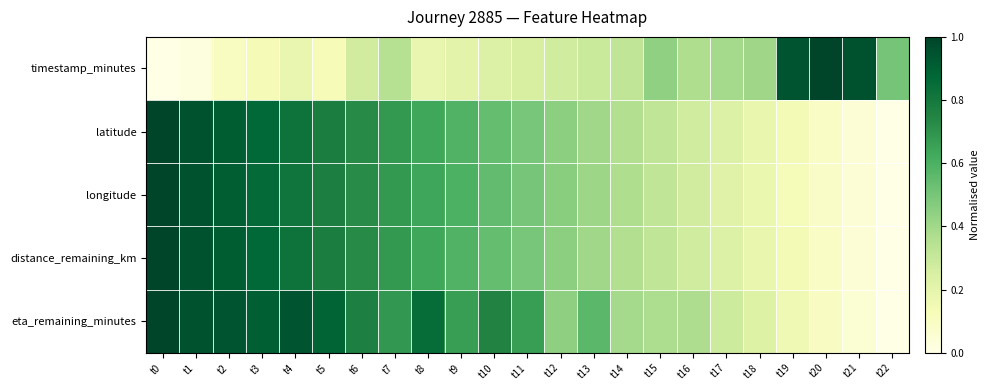

Reading left to right, what are all the values shown in this chart?

timestamp_minutes: t0=0.0	t1=0.0	t2=0.1	t3=0.1	t4=0.2	t5=0.1	t6=0.3	t7=0.3	t8=0.2	t9=0.2	t10=0.2	t11=0.3	t12=0.3	t13=0.3	t14=0.3	t15=0.4	t16=0.4	t17=0.4	t18=0.4	t19=0.9	t20=1.0	t21=1.0	t22=0.5
latitude: t0=1.0	t1=1.0	t2=0.9	t3=0.9	t4=0.8	t5=0.8	t6=0.7	t7=0.7	t8=0.6	t9=0.6	t10=0.5	t11=0.5	t12=0.5	t13=0.4	t14=0.4	t15=0.3	t16=0.3	t17=0.2	t18=0.2	t19=0.1	t20=0.1	t21=0.0	t22=0.0
longitude: t0=1.0	t1=1.0	t2=0.9	t3=0.9	t4=0.8	t5=0.8	t6=0.7	t7=0.7	t8=0.6	t9=0.6	t10=0.5	t11=0.5	t12=0.5	t13=0.4	t14=0.4	t15=0.3	t16=0.3	t17=0.2	t18=0.2	t19=0.1	t20=0.1	t21=0.0	t22=0.0
distance_remaining_km: t0=1.0	t1=1.0	t2=0.9	t3=0.9	t4=0.8	t5=0.8	t6=0.7	t7=0.7	t8=0.6	t9=0.6	t10=0.5	t11=0.5	t12=0.5	t13=0.4	t14=0.4	t15=0.3	t16=0.3	t17=0.2	t18=0.2	t19=0.1	t20=0.1	t21=0.0	t22=0.0
eta_remaining_minutes: t0=1.0	t1=1.0	t2=0.9	t3=0.9	t4=0.9	t5=0.9	t6=0.8	t7=0.7	t8=0.9	t9=0.7	t10=0.8	t11=0.7	t12=0.4	t13=0.6	t14=0.4	t15=0.4	t16=0.4	t17=0.3	t18=0.2	t19=0.2	t20=0.1	t21=0.1	t22=0.0